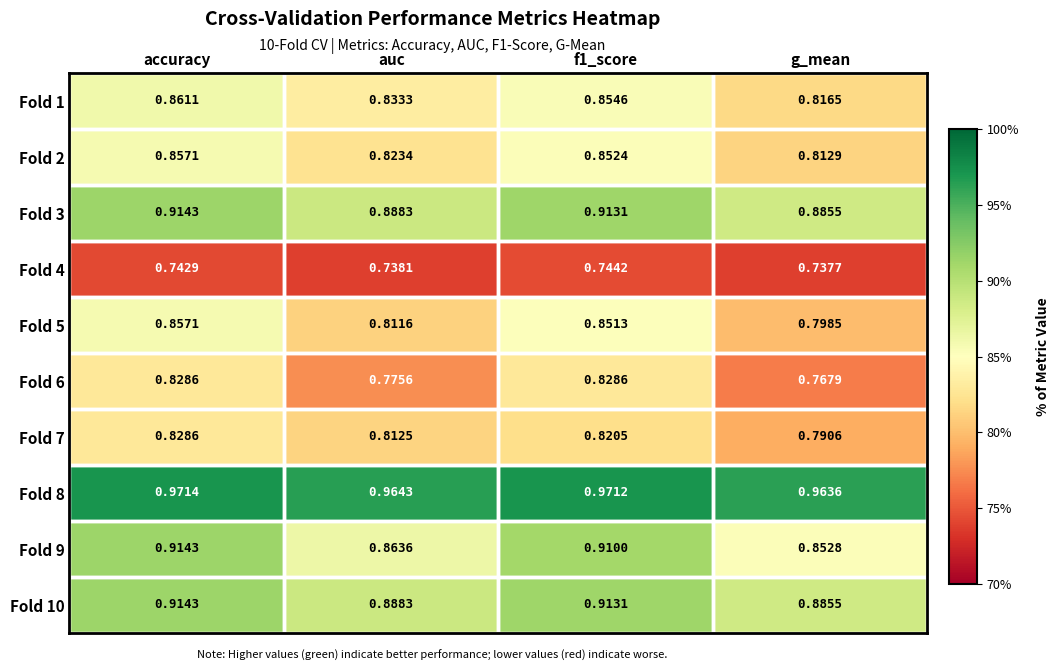

At which label does Fold 9 reach its peak?

accuracy